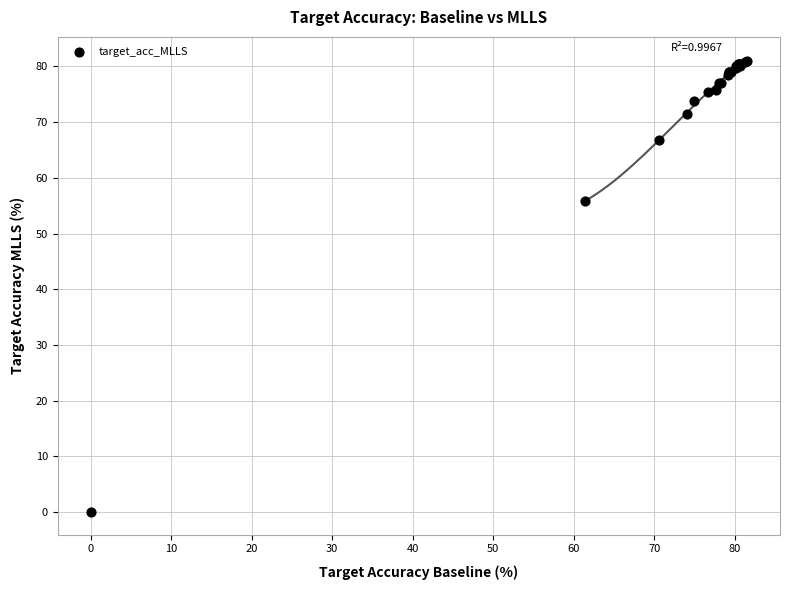

What Y value in the scatter plot is closest to 40?

55.9